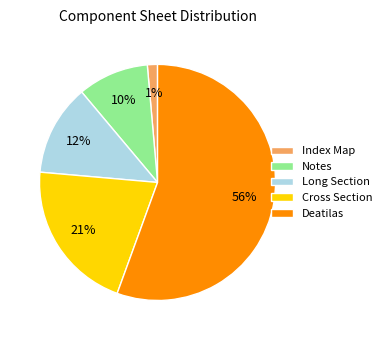

To the nearest percent, what percentage of the pie is Deatilas?

56%